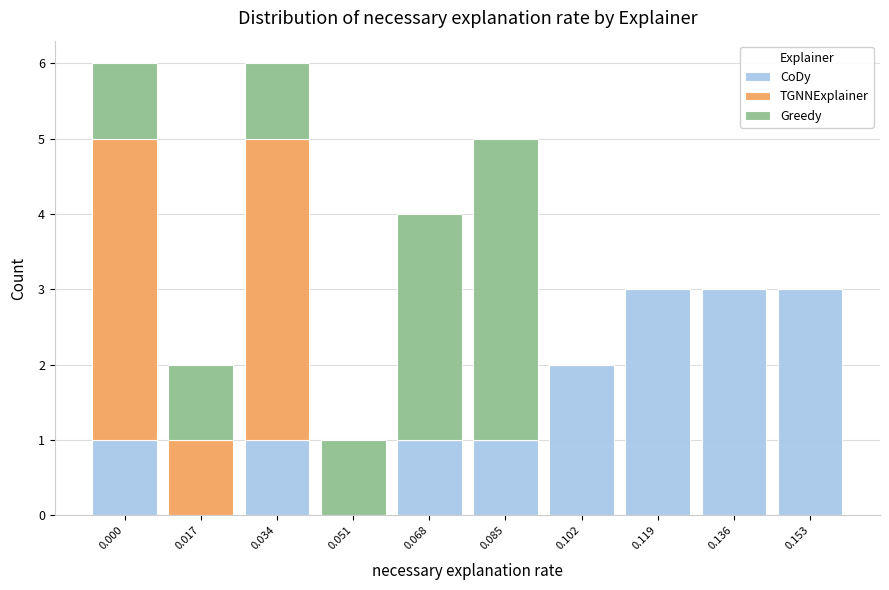

Reading left to right, list the values for the CoDy series.

0.000=1	0.017=0	0.034=1	0.051=0	0.068=1	0.085=1	0.102=2	0.119=3	0.136=3	0.153=3